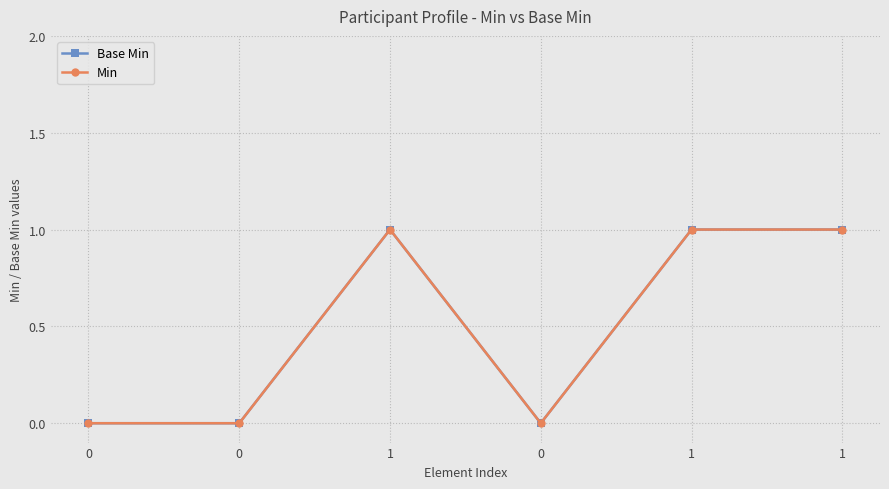

In Base Min, how many points are lower than both neighbors (excluding endpoints)?

1